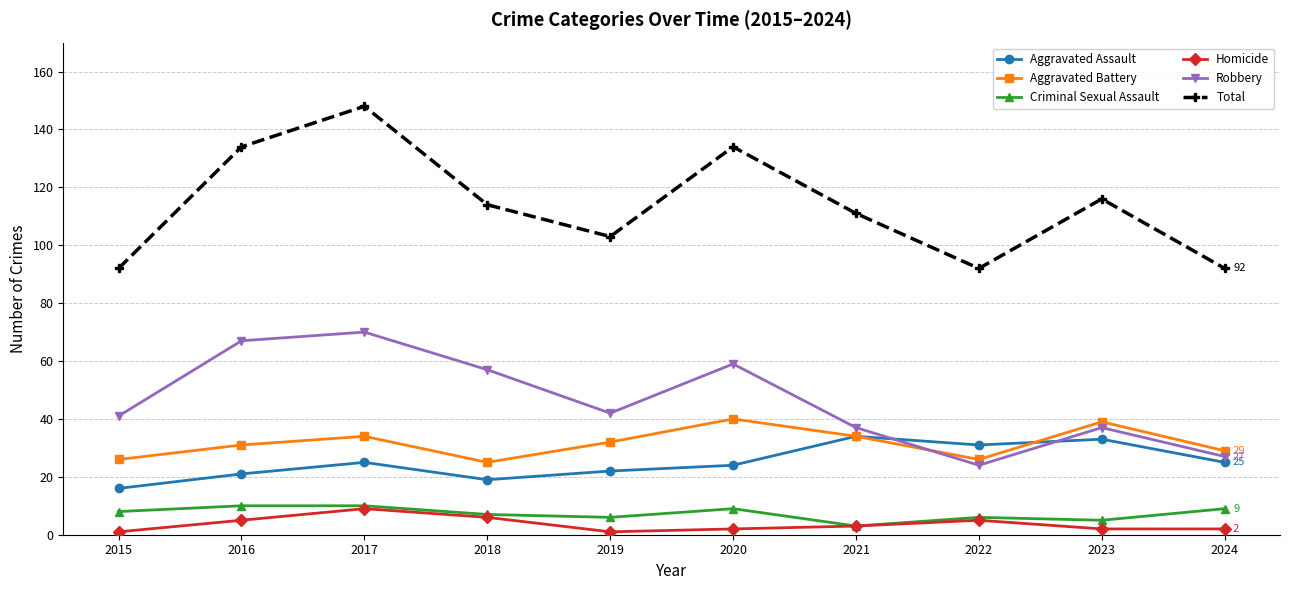

Reading right to left, extract all data points from this chart.

Aggravated Assault: 2024=25	2023=33	2022=31	2021=34	2020=24	2019=22	2018=19	2017=25	2016=21	2015=16
Aggravated Battery: 2024=29	2023=39	2022=26	2021=34	2020=40	2019=32	2018=25	2017=34	2016=31	2015=26
Criminal Sexual Assault: 2024=9	2023=5	2022=6	2021=3	2020=9	2019=6	2018=7	2017=10	2016=10	2015=8
Homicide: 2024=2	2023=2	2022=5	2021=3	2020=2	2019=1	2018=6	2017=9	2016=5	2015=1
Robbery: 2024=27	2023=37	2022=24	2021=37	2020=59	2019=42	2018=57	2017=70	2016=67	2015=41
Total: 2024=92	2023=116	2022=92	2021=111	2020=134	2019=103	2018=114	2017=148	2016=134	2015=92